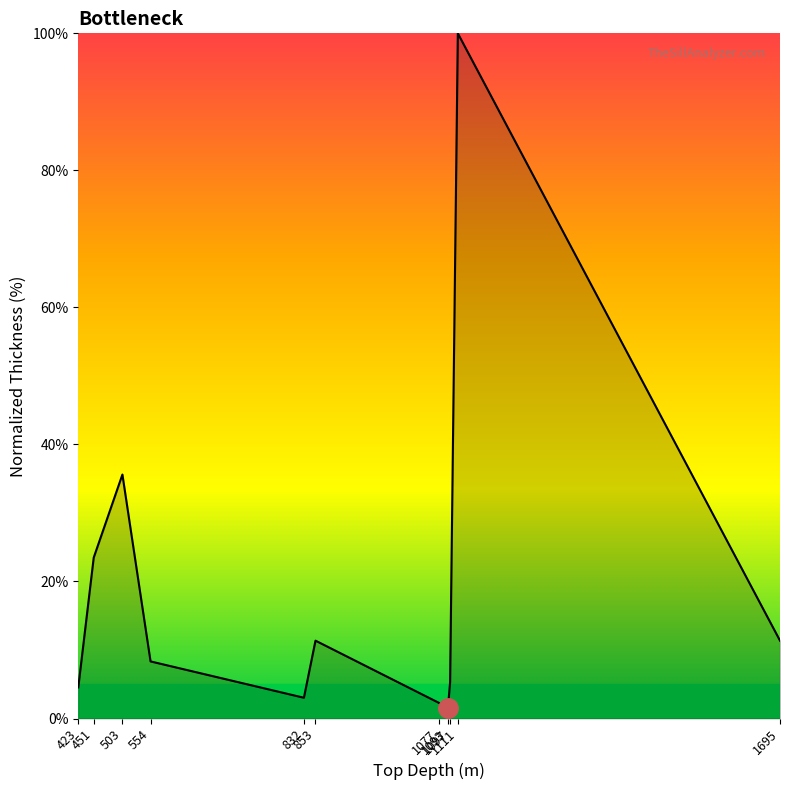

What is the ratio of the value at 1077 to the value at 1097?

0.4